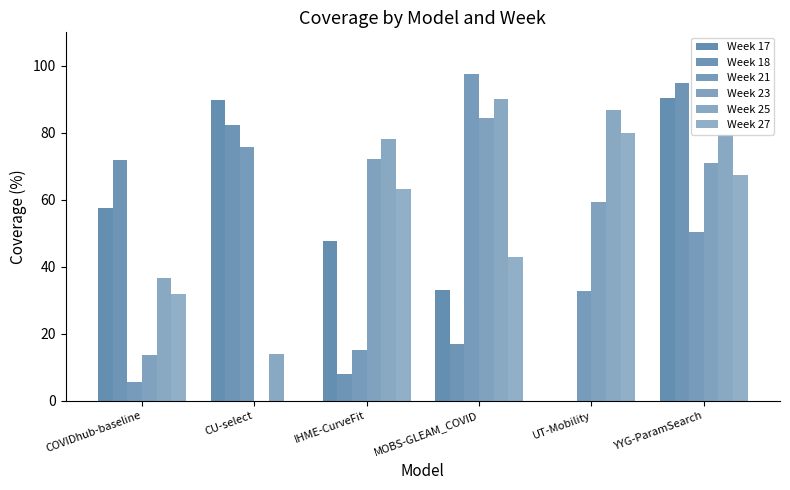

Are the bars grouped side by side (vs. stacked)?

Yes